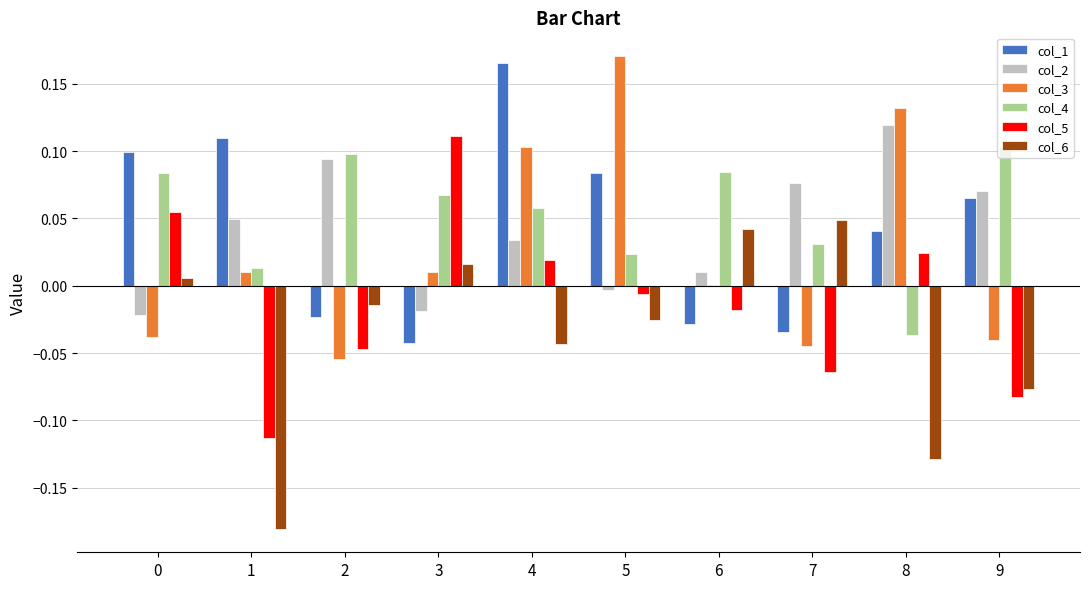

Is it true that col_5 equals 0.0 at 4?

True